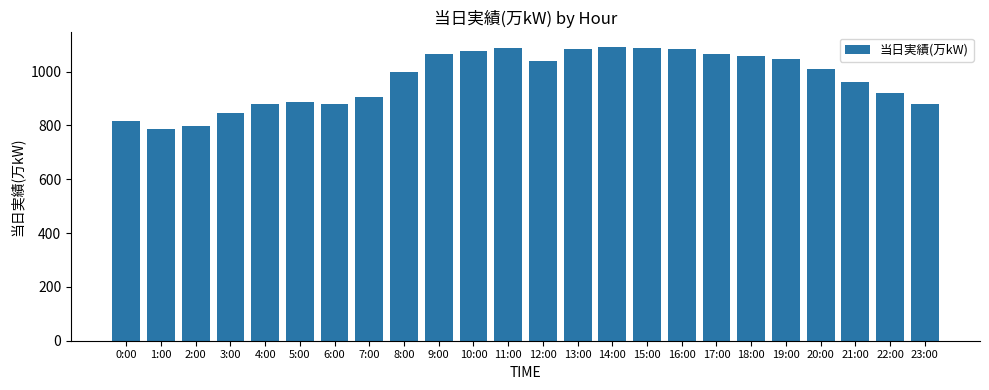

Are the bars horizontal?

No